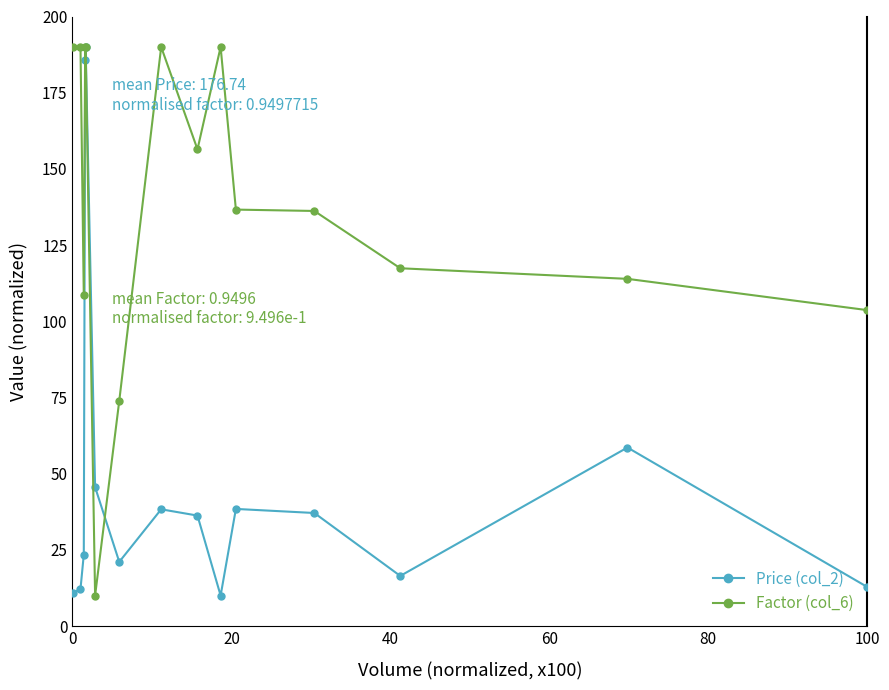

How many categories are shown in the chart?

15